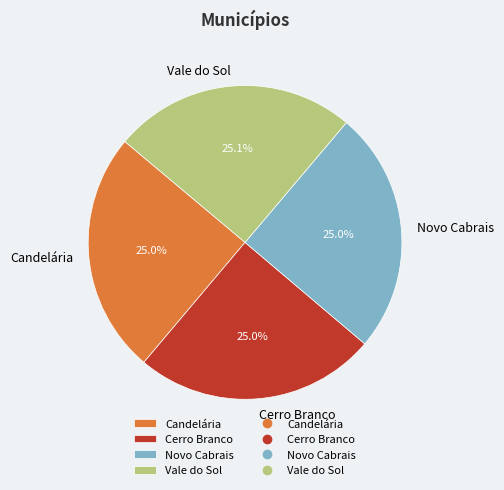

What is the ratio of the value at Candelária to the value at Novo Cabrais?

1.0